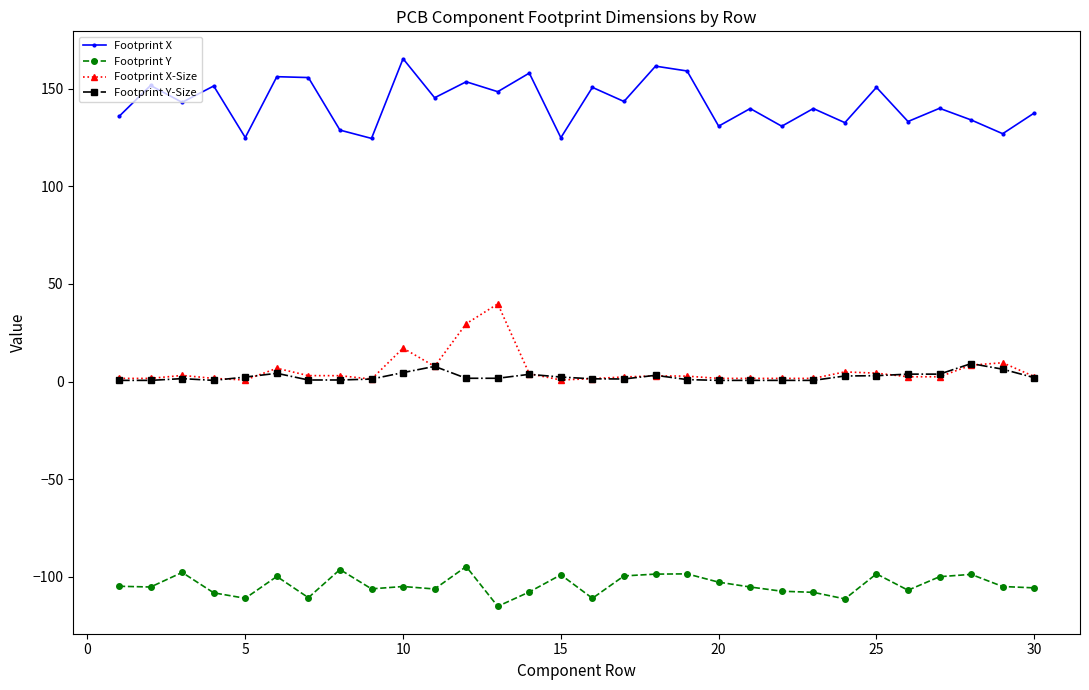

True or false: Footprint X-Size has more than 1 points higher than both neighbors.

True